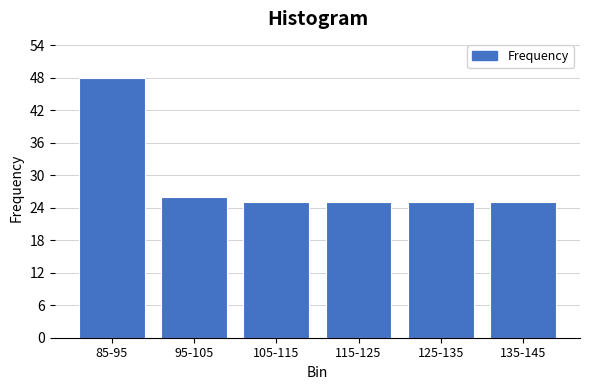

Reading left to right, what are all the values shown in this chart?

85-95=48	95-105=26	105-115=25	115-125=25	125-135=25	135-145=25